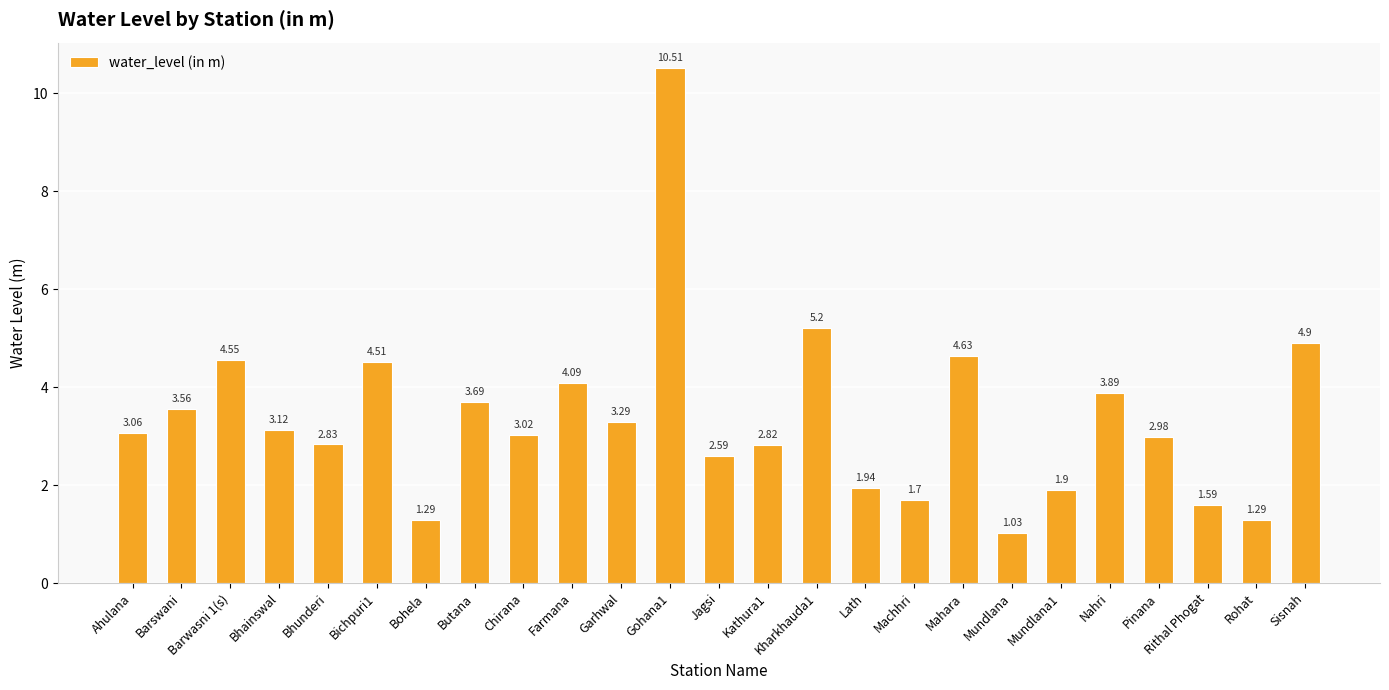

What is the sum of all values?

84.0